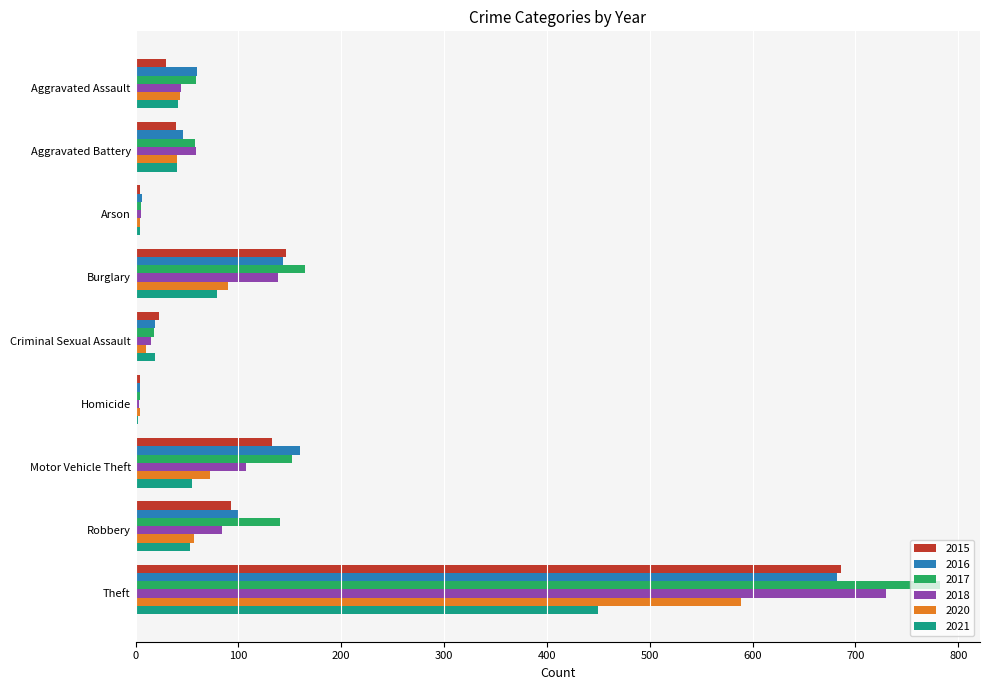

Between Aggravated Assault and Burglary, which series saw the biggest shift?

2015